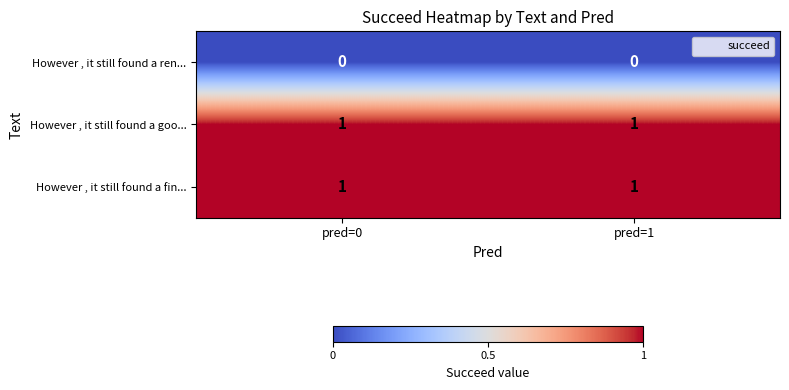

Is the value of However , it still found a fin... at pred=0 greater than the value of However , it still found a ren... at pred=0?

Yes